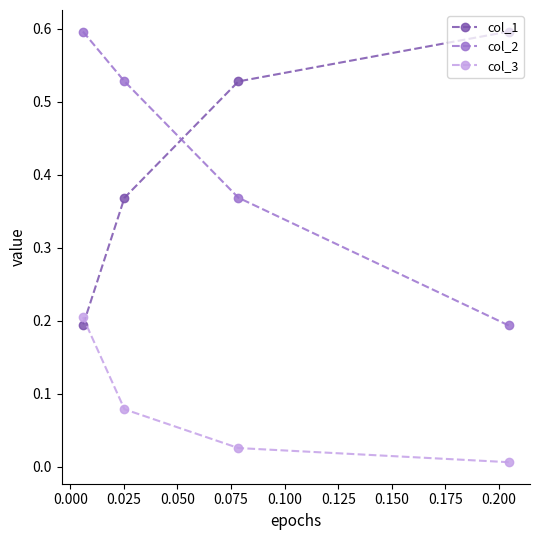

What is the difference between the maximum and minimum values in the col_2 series?

0.4